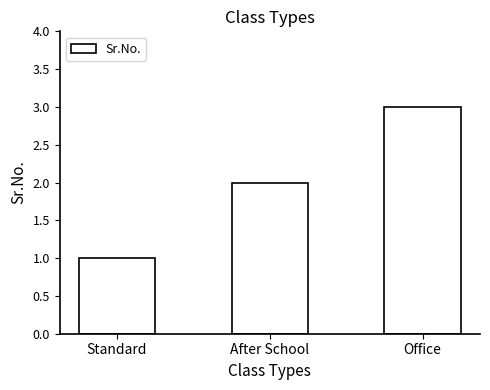

What is the difference between the values at After School and Standard?

1